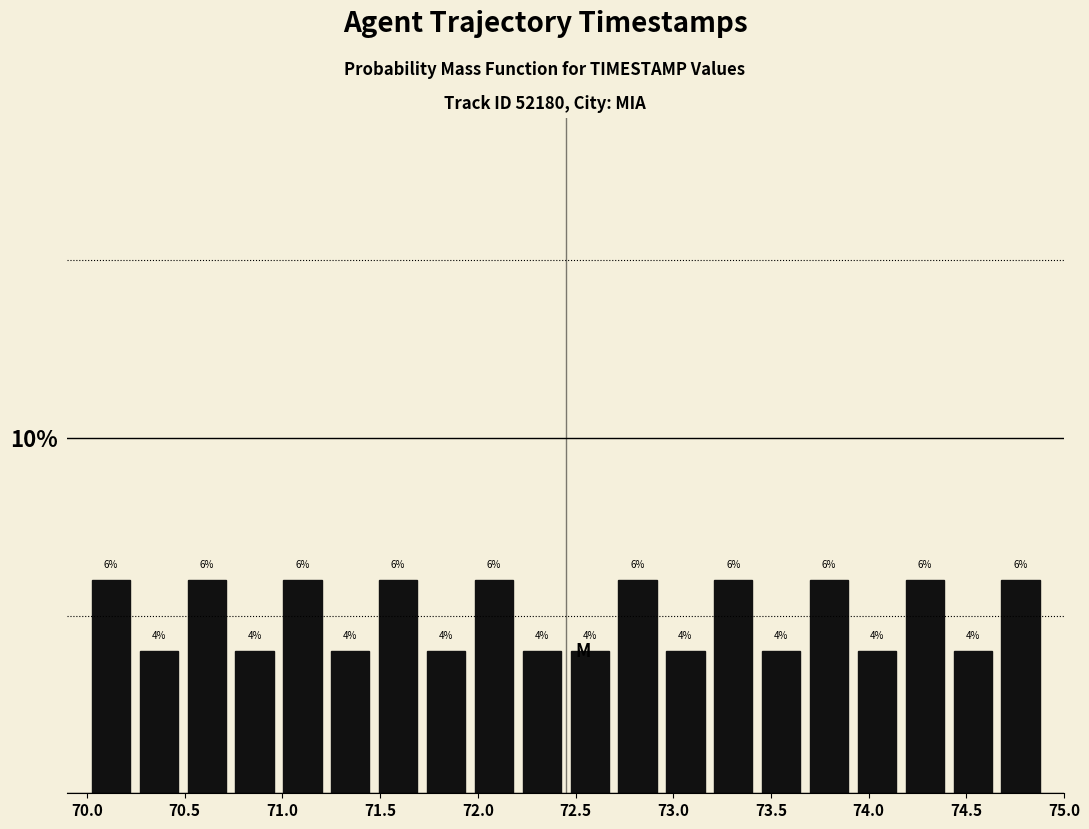

Reading left to right, transcribe this chart: for each bar, give the range it covers on the x-axis and its height. The bar edges are not printed on the chart, so give them approximately, as read against the axis.

70.000 to 70.245: 6
70.245 to 70.490: 4
70.490 to 70.735: 6
70.735 to 70.980: 4
70.980 to 71.225: 6
71.225 to 71.470: 4
71.470 to 71.715: 6
71.715 to 71.960: 4
71.960 to 72.205: 6
72.205 to 72.450: 4
72.450 to 72.695: 4
72.695 to 72.940: 6
72.940 to 73.185: 4
73.185 to 73.430: 6
73.430 to 73.675: 4
73.675 to 73.920: 6
73.920 to 74.165: 4
74.165 to 74.410: 6
74.410 to 74.655: 4
74.655 to 74.900: 6